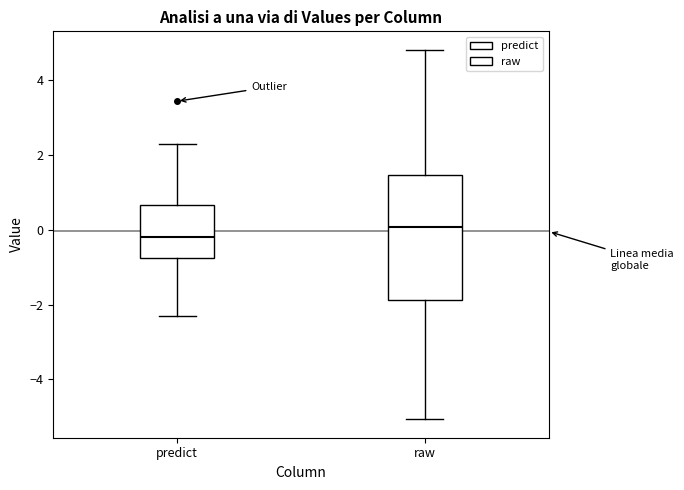

Reading left to right, read every box against the y-axis: the position of its median line, the range the box covers, and the ends of its whiskers. The values are not printed on the chart, so give them approximately, as read against the axis.

predict: median -0.2, box -0.8 to 0.6, whiskers -2.4 to 2.4
raw: median 0.0, box -1.8 to 1.4, whiskers -5.0 to 4.8